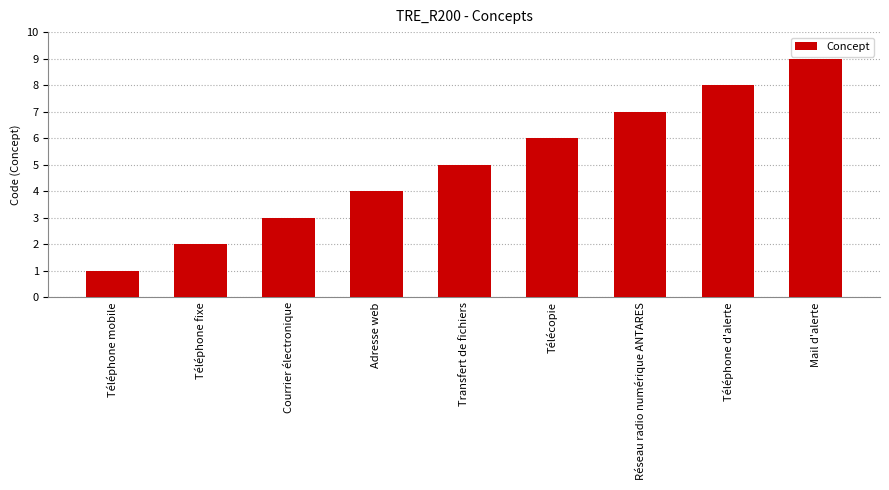

How many series are shown in this chart?

1